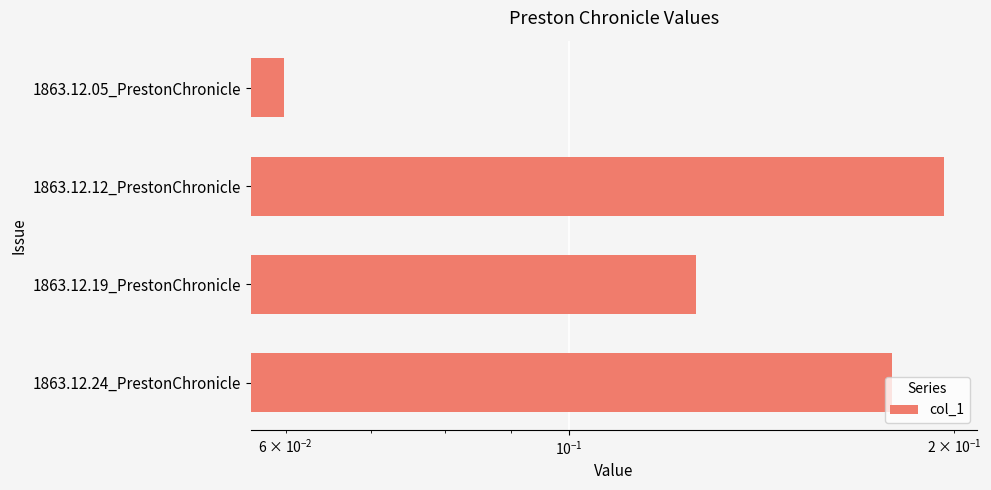

Reading left to right, list all the values displayed in this chart.

0.1	0.2	0.1	0.2